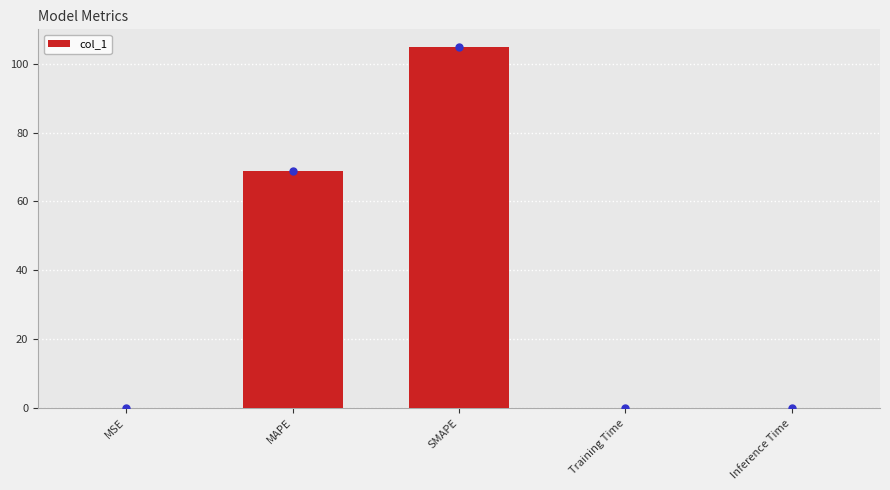

What is the sum of all values?

173.5